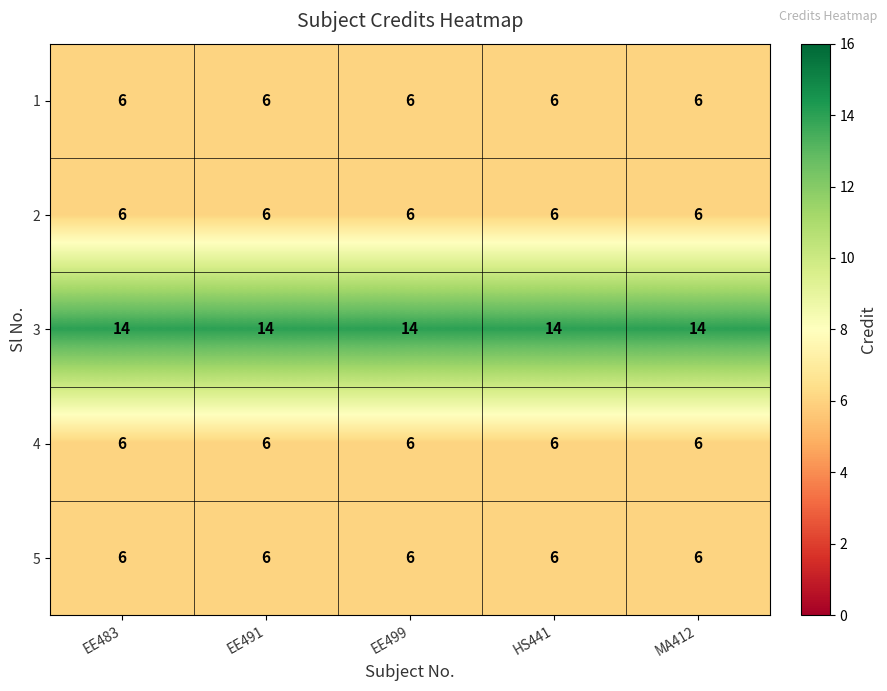

What is the lowest value of the 5 series?

6